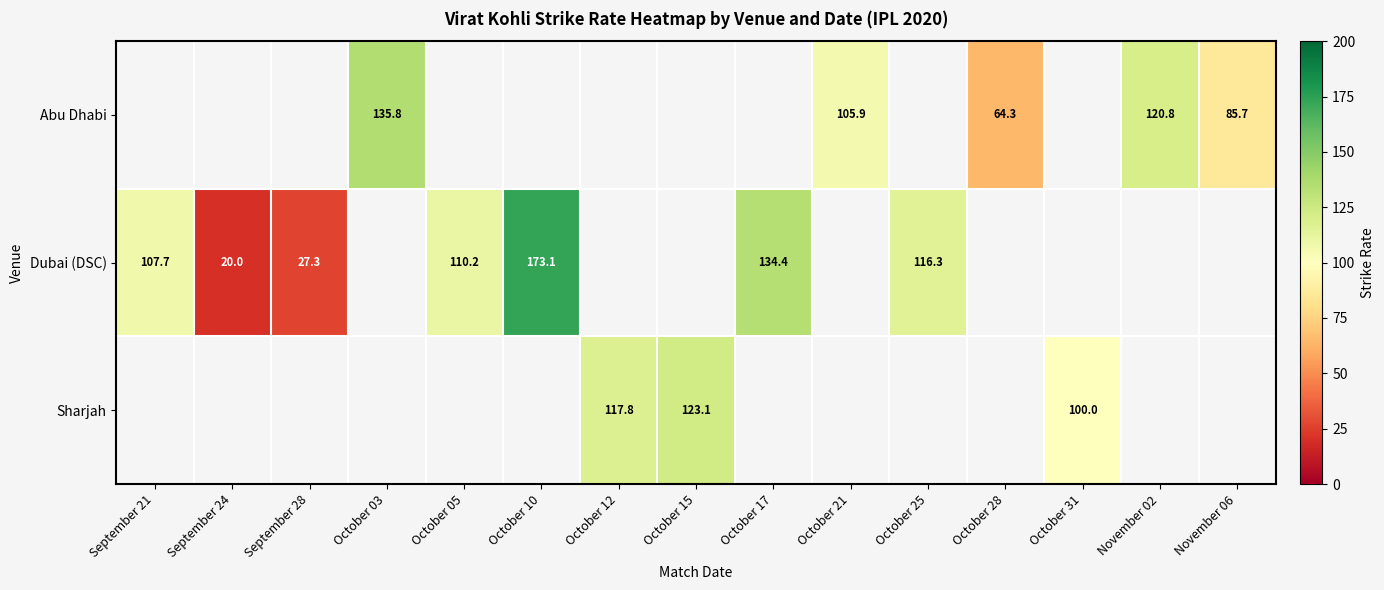

The Dubai (DSC) series shows 21.9 at September 21. True or false?

False